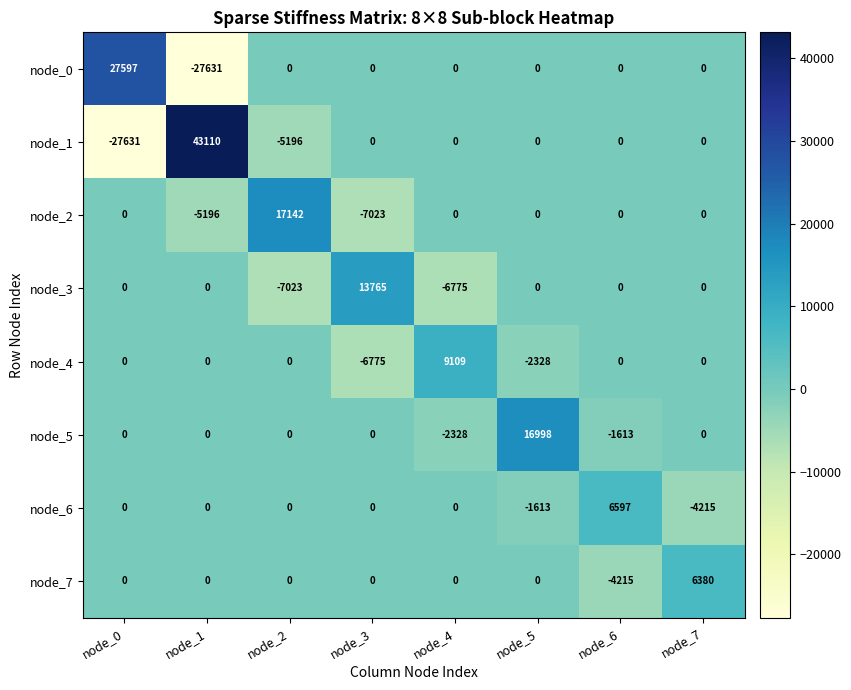

Rank the series by their maximum value, from highest to lowest.

node_1, node_0, node_2, node_5, node_3, node_4, node_6, node_7